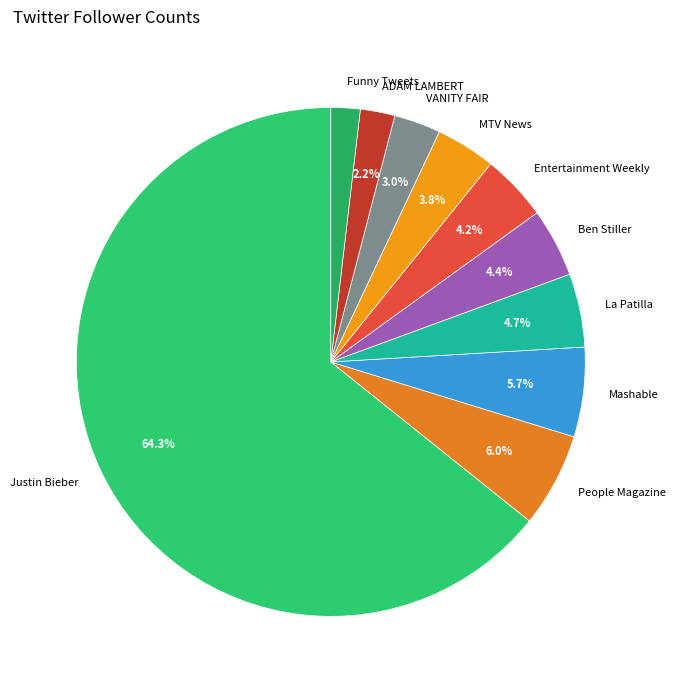

What is the largest slice in the pie chart?

Justin Bieber